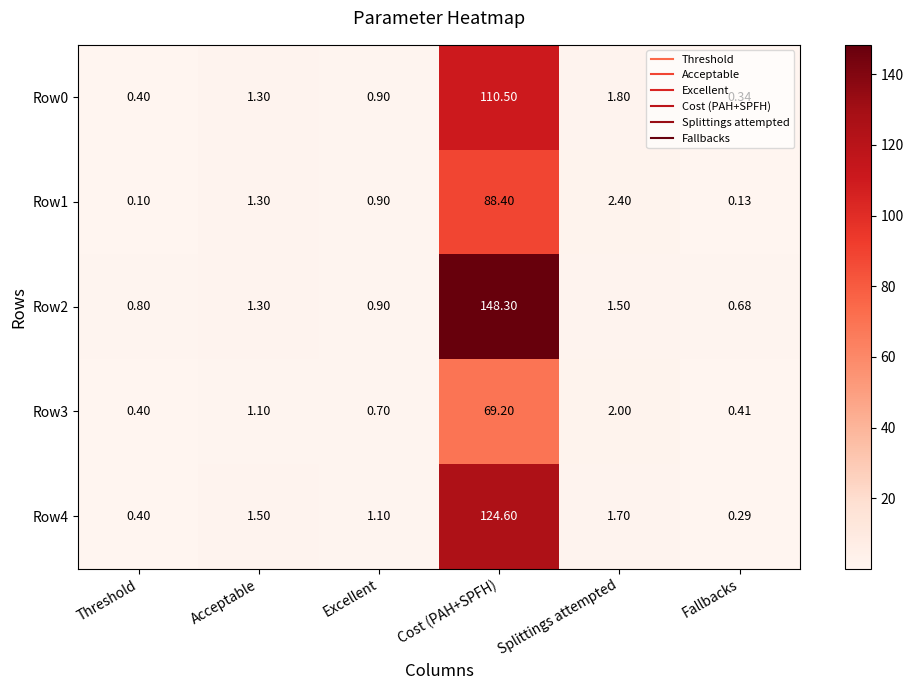

Which category has the highest value in the Row1 series?

Cost (PAH+SPFH)